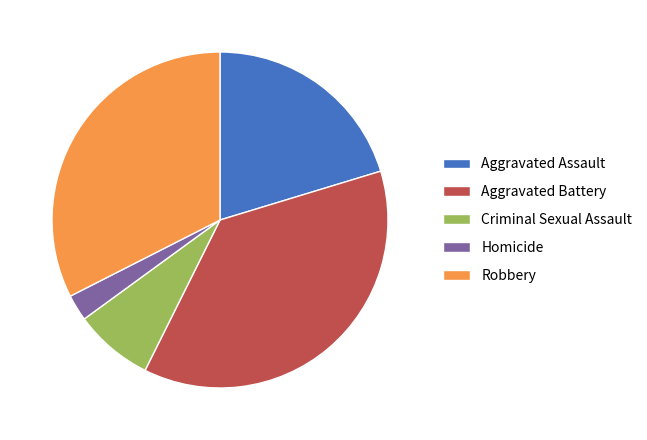

What is the ratio of the value at Criminal Sexual Assault to the value at Robbery?

0.2